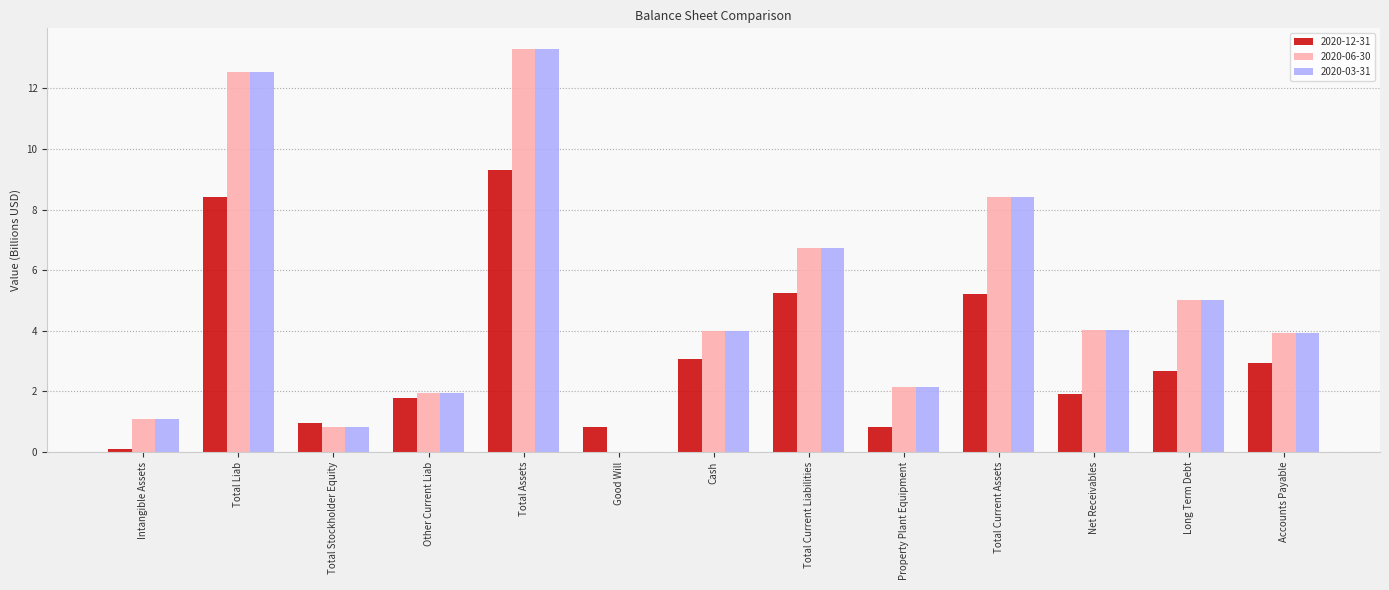

Is the value of 2020-03-31 at Total Stockholder Equity greater than the value of 2020-06-30 at Intangible Assets?

No